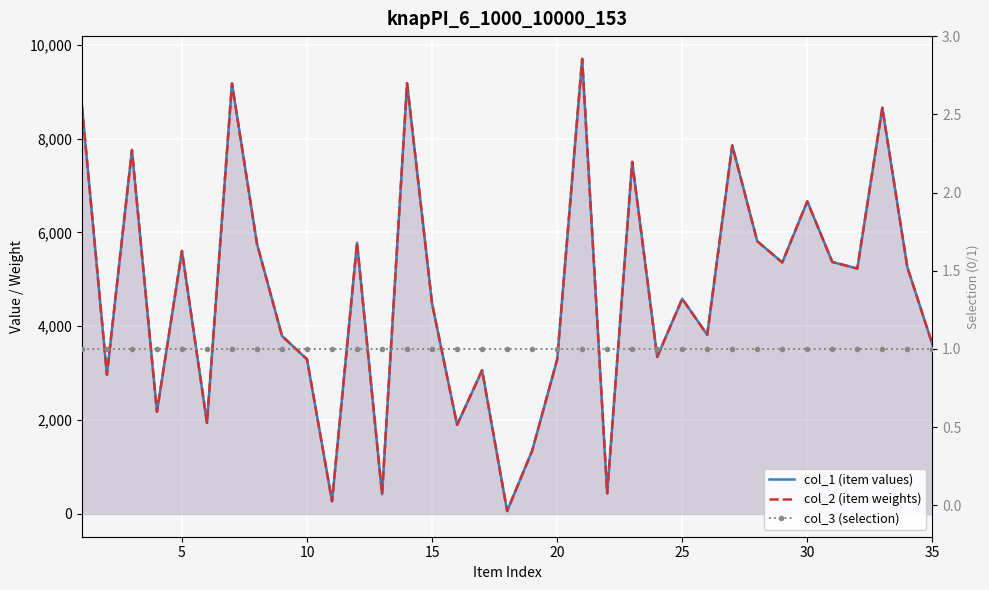

Is it true that col_1 (item values) equals 3853 at 15?

False